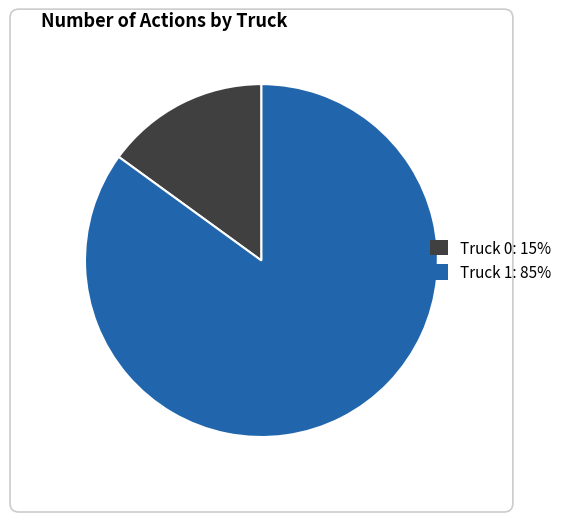

Do Truck 0: 15% and Truck 1: 85% together represent more than half of the pie?

Yes